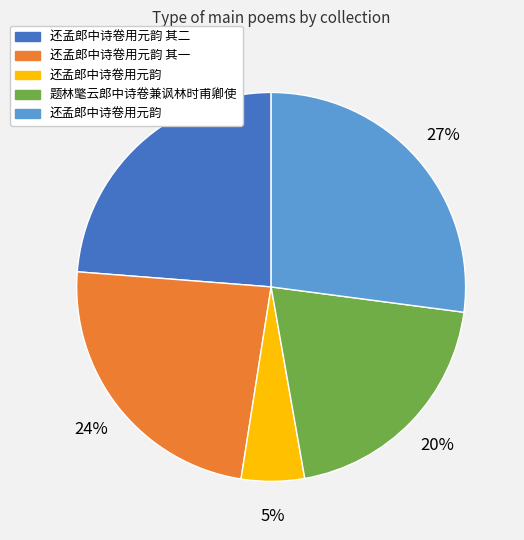

To the nearest percent, what is the average slice percentage?

20%